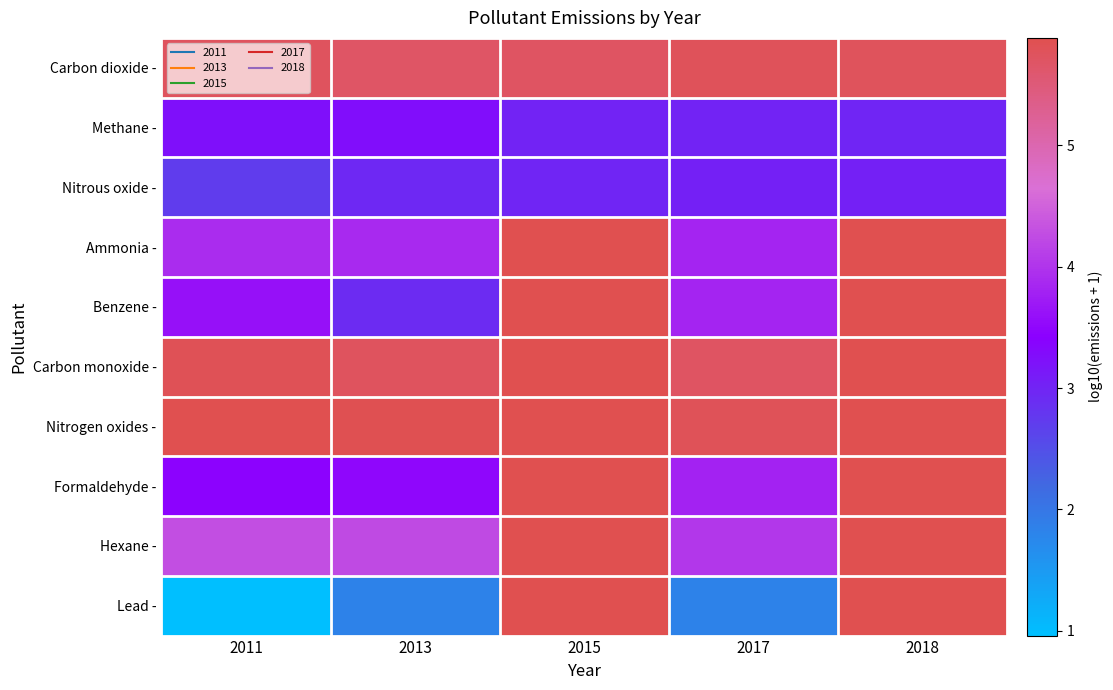

Which series has the largest total across all categories?

Carbon dioxide -